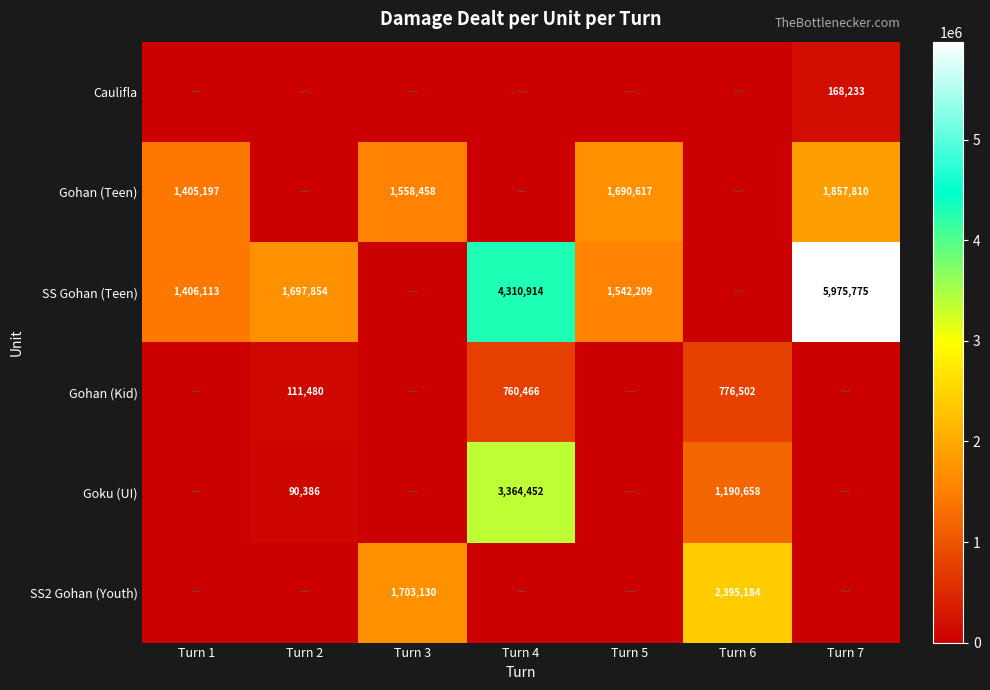

Is the value of Goku (UI) at Turn 2 greater than the value of Gohan (Kid) at Turn 4?

No